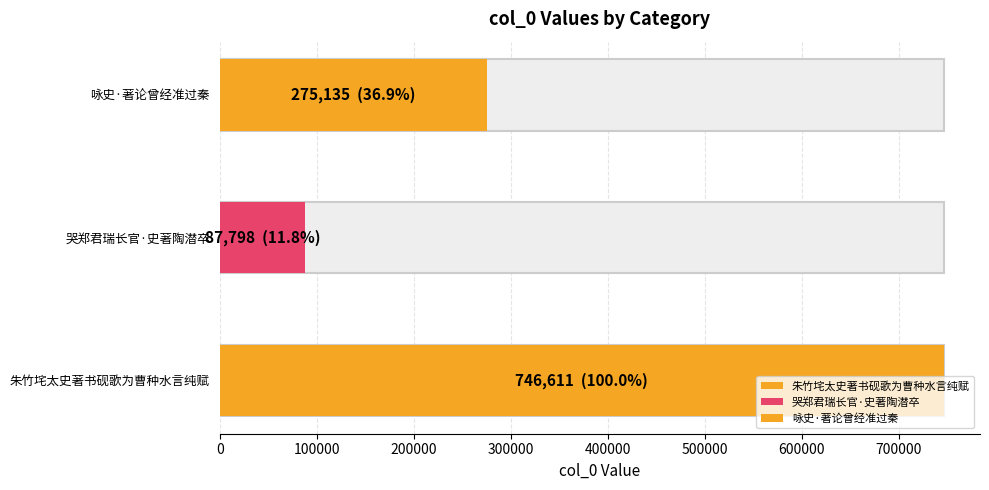

The chart shows a value of 116555 at 哭郑君瑞长官·史著陶潜卒. True or false?

False